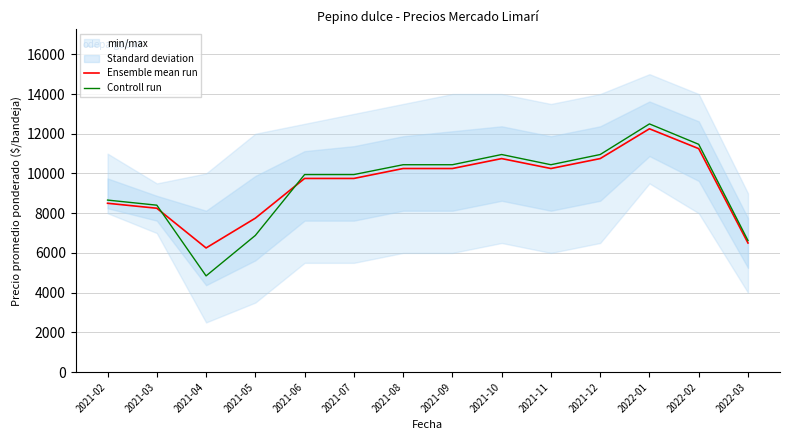

True or false: Controll run has more than 1 interior local peaks.

True